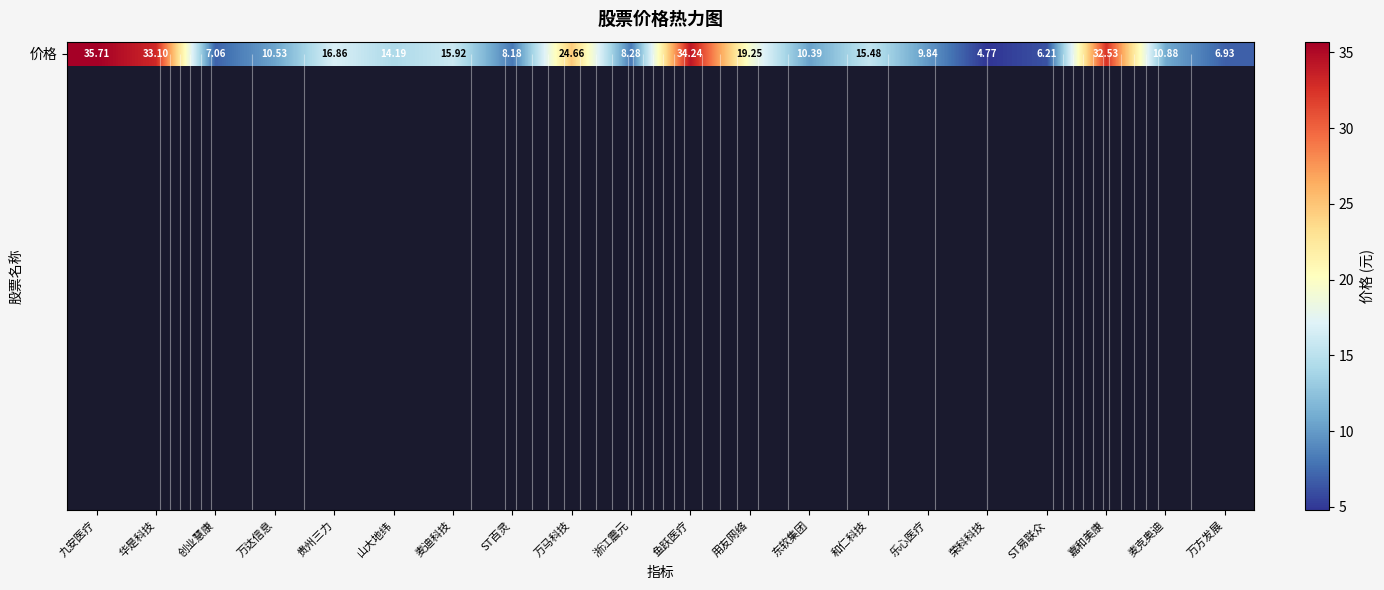

List the labels in order of value, smallest first.

荣科科技, ST易联众, 万方发展, 创业慧康, ST百灵, 浙江震元, 乐心医疗, 东软集团, 万达信息, 麦克奥迪, 山大地纬, 和仁科技, 麦迪科技, 贵州三力, 用友网络, 万马科技, 嘉和美康, 华是科技, 鱼跃医疗, 九安医疗